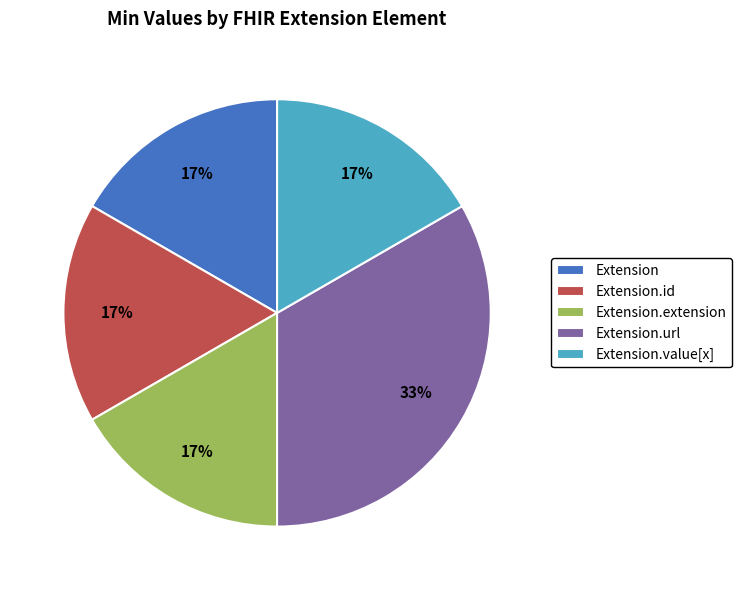

How many slices are in this pie chart?

5